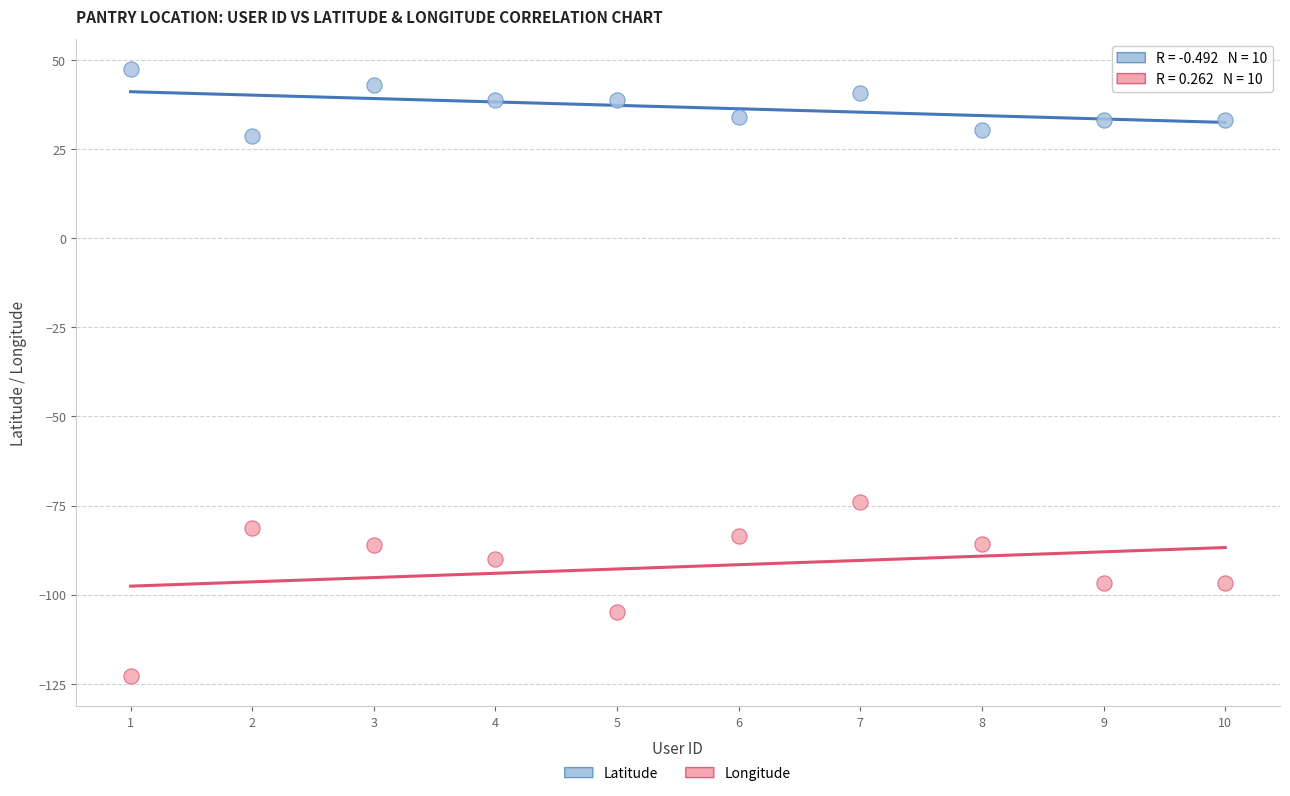

What are all the series names shown in the legend?

Latitude, Longitude